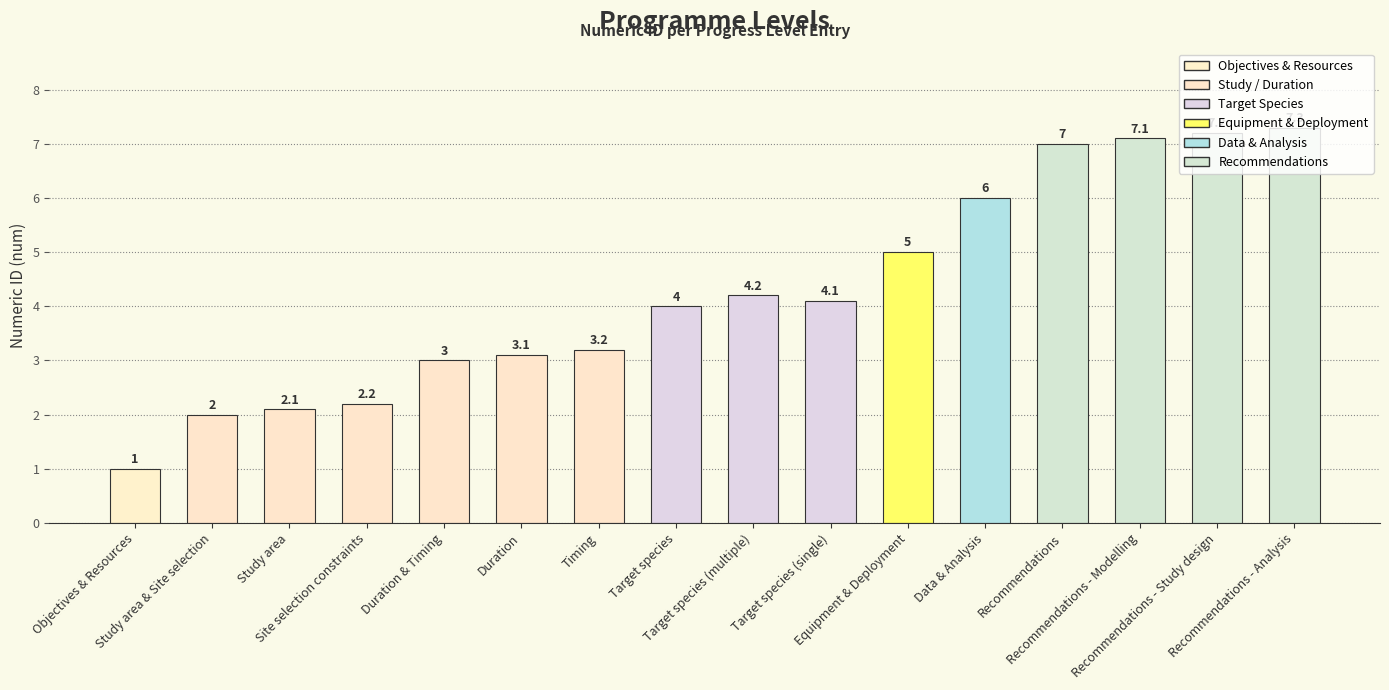

Reading right to left, extract all data points from this chart.

7.3	7.2	7.1	7.0	6.0	5.0	4.1	4.2	4.0	3.2	3.1	3.0	2.2	2.1	2.0	1.0